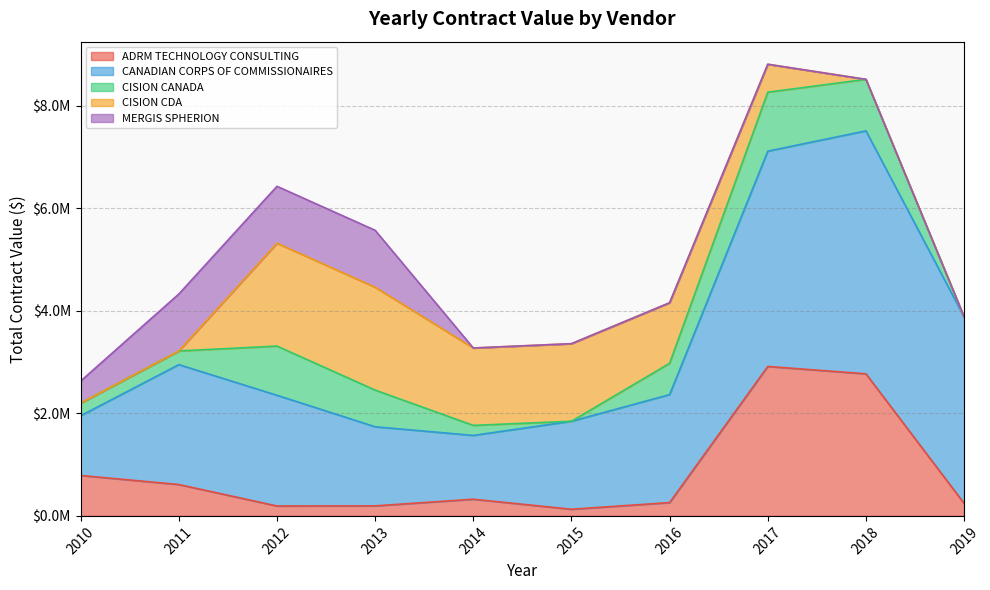

True or false: ADRM TECHNOLOGY CONSULTING and CANADIAN CORPS OF COMMISSIONAIRES cross at least once.

False